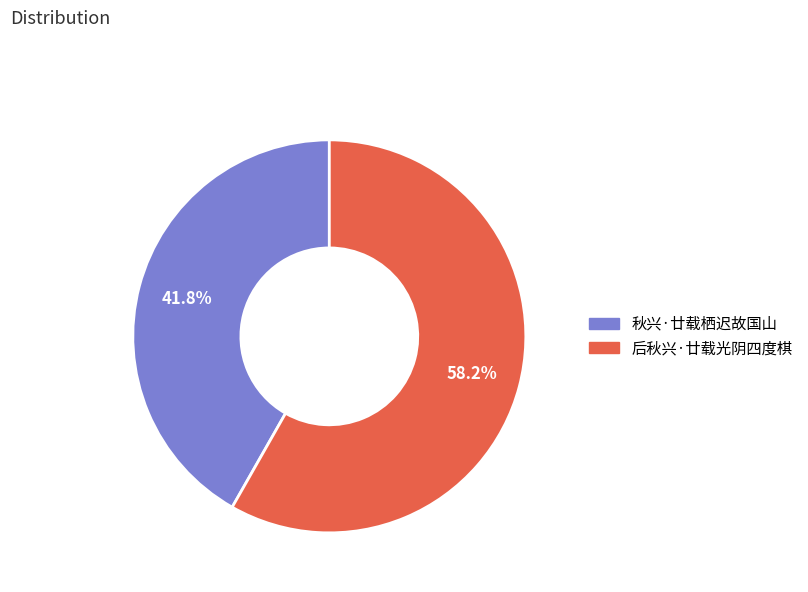

What is the majority slice?

后秋兴·廿载光阴四度棋